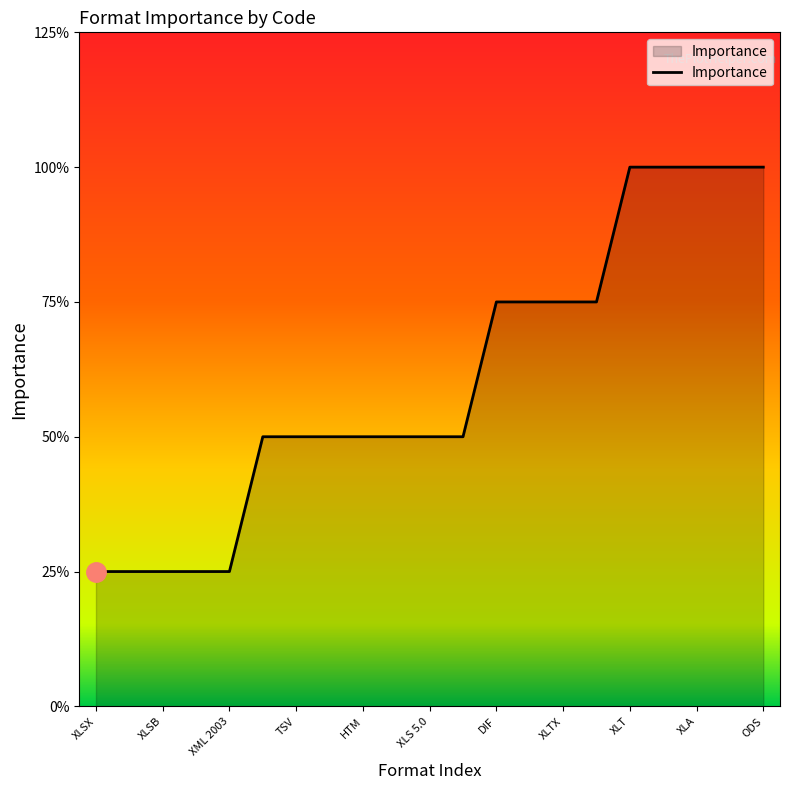

Does the chart have visible grid lines?

No